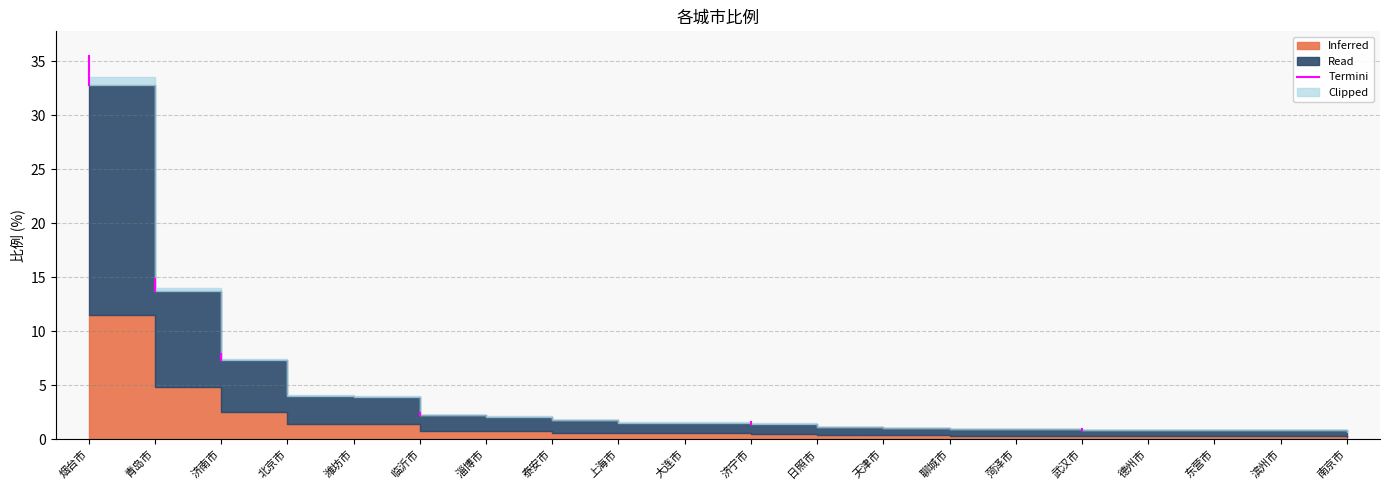

The value at 烟台市 is 50.1. True or false?

False